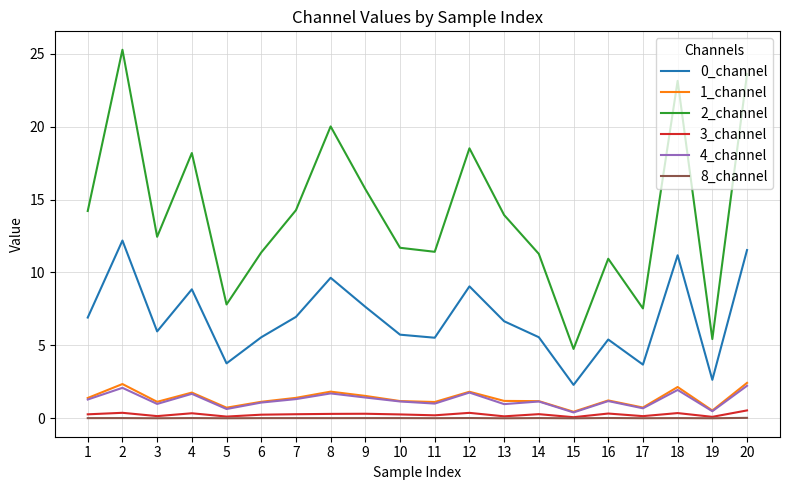

At which category is the sum across all series the highest?

2